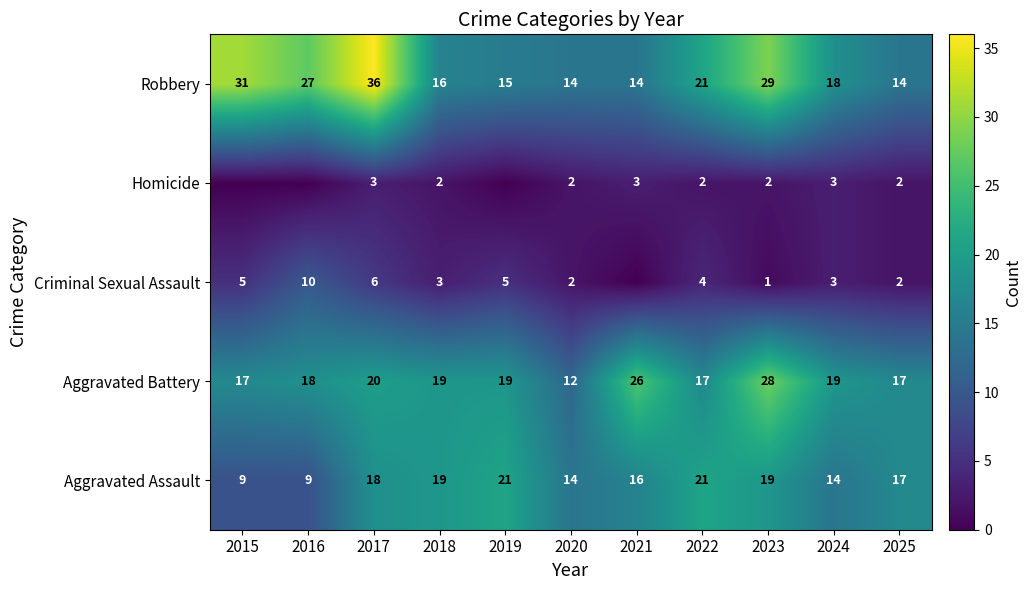

What is the minimum value for Aggravated Battery?

12